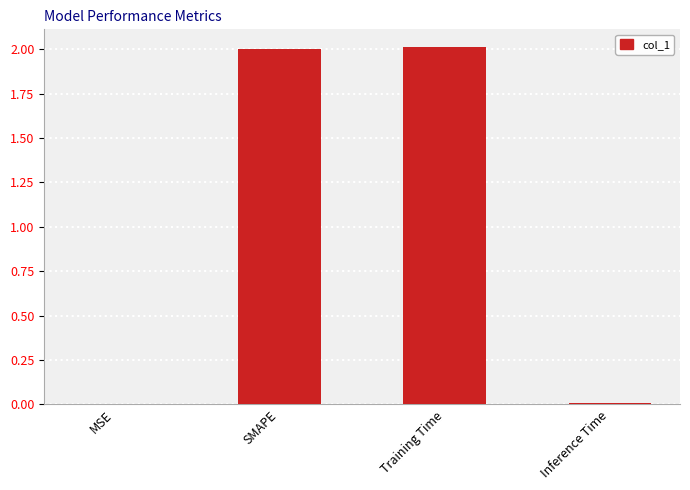

The chart shows a value of 3.3 at SMAPE. True or false?

False